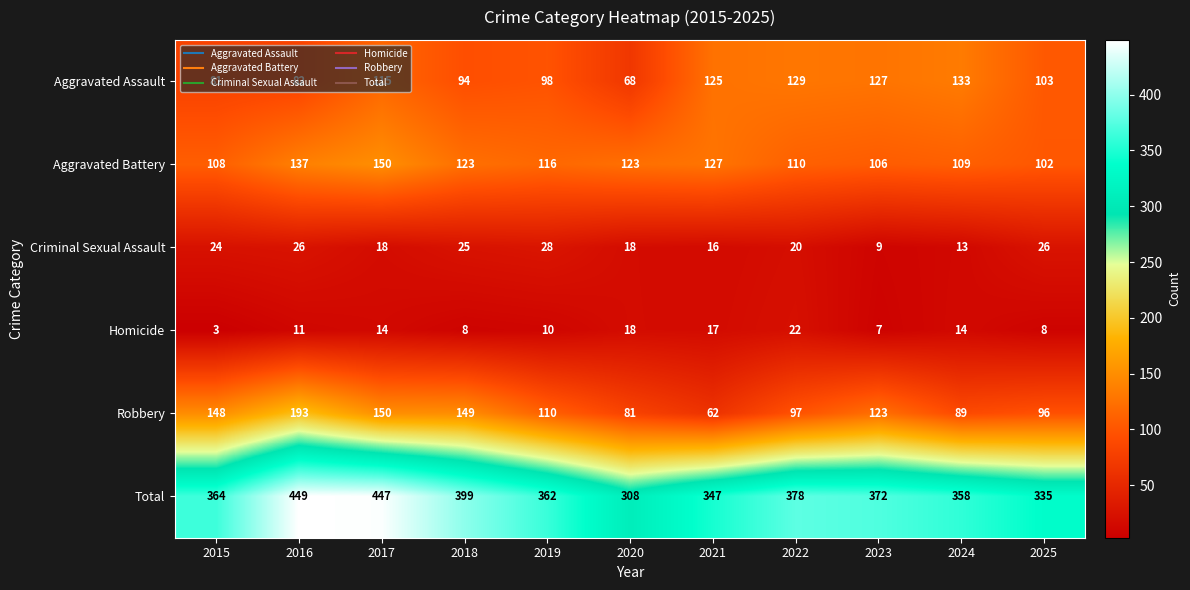

Which series has the largest total across all categories?

Total